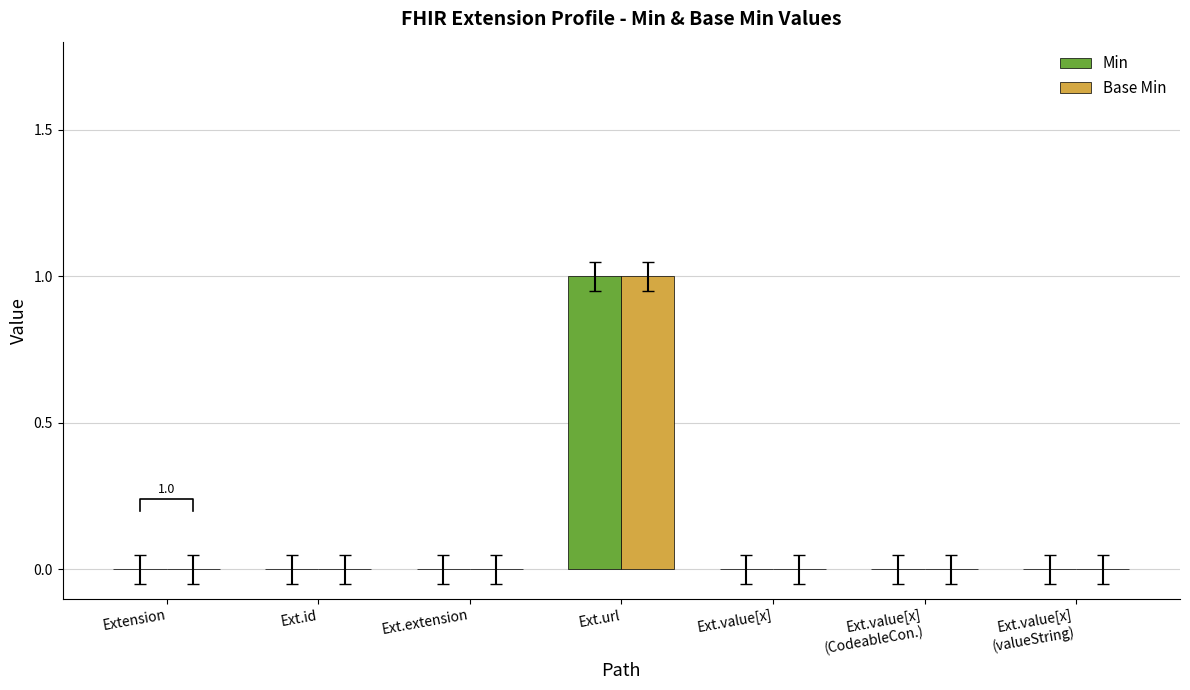

How many values in Min are above zero?

1